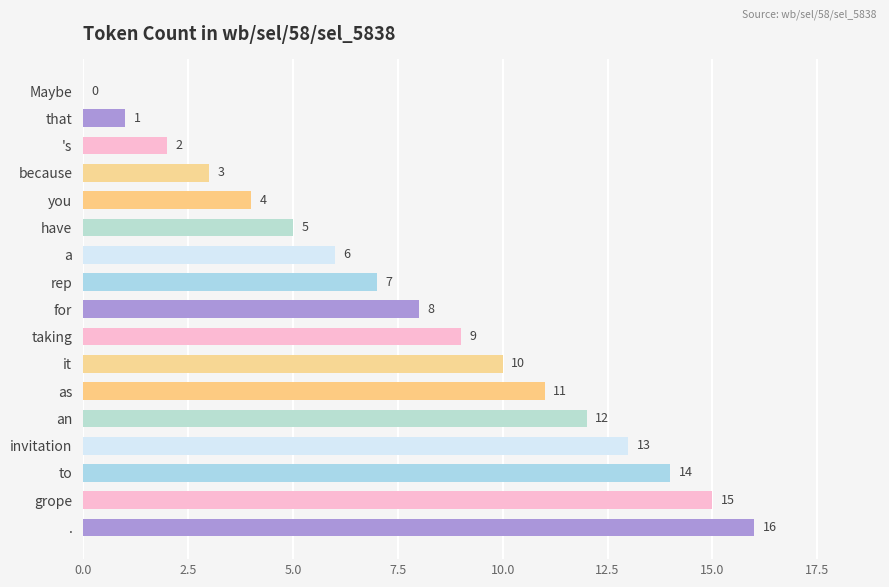

Where is the data nearest to the value 8?

for